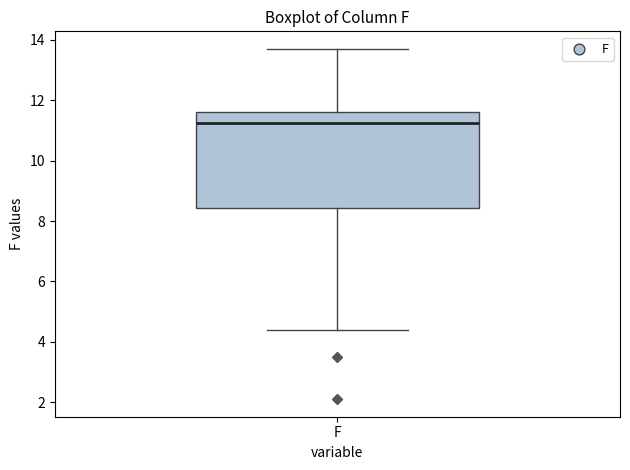

Transcribe this box plot: give where the median line is, the range the box spans, and where the two whiskers end, as read against the y-axis. The values are not printed on the chart, so give them approximately, as read against the axis.

median 11.2, box 8.4 to 11.6, whiskers 4.4 to 13.8